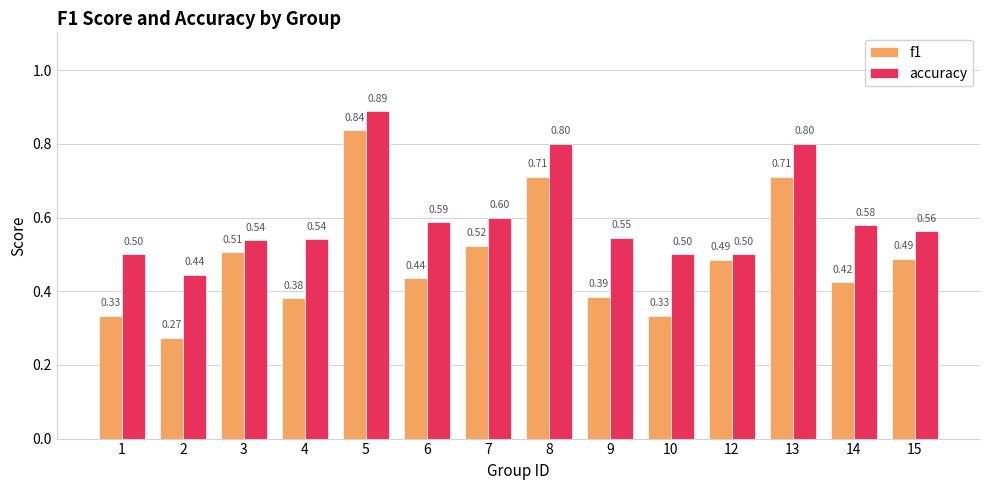

At how many categories does at least one series exceed 0?

14